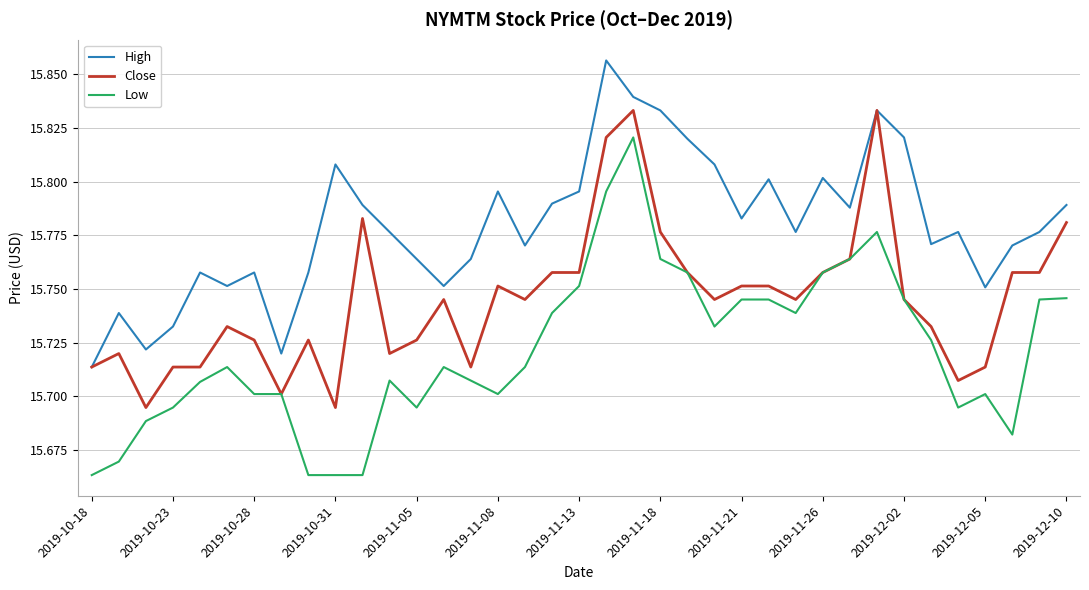

Which series has the widest spread of values?

Low